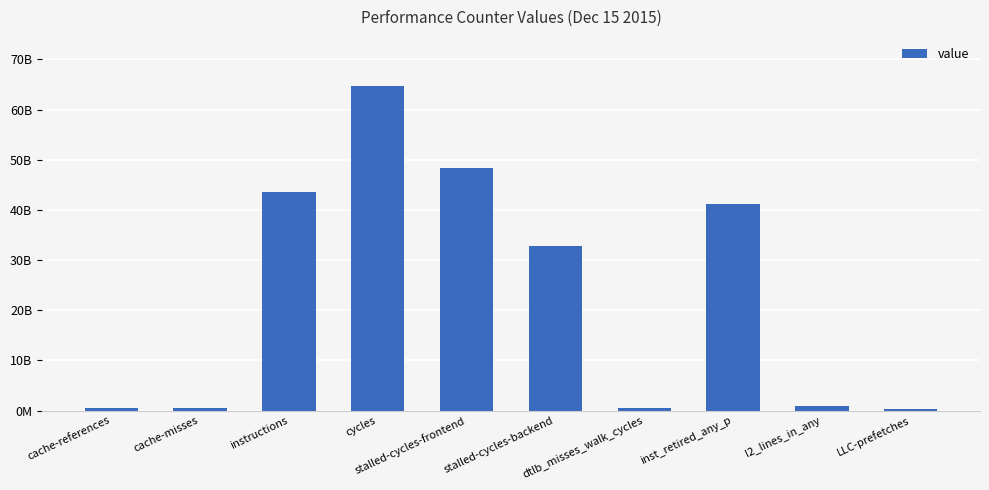

What is the smallest value displayed?

374571123